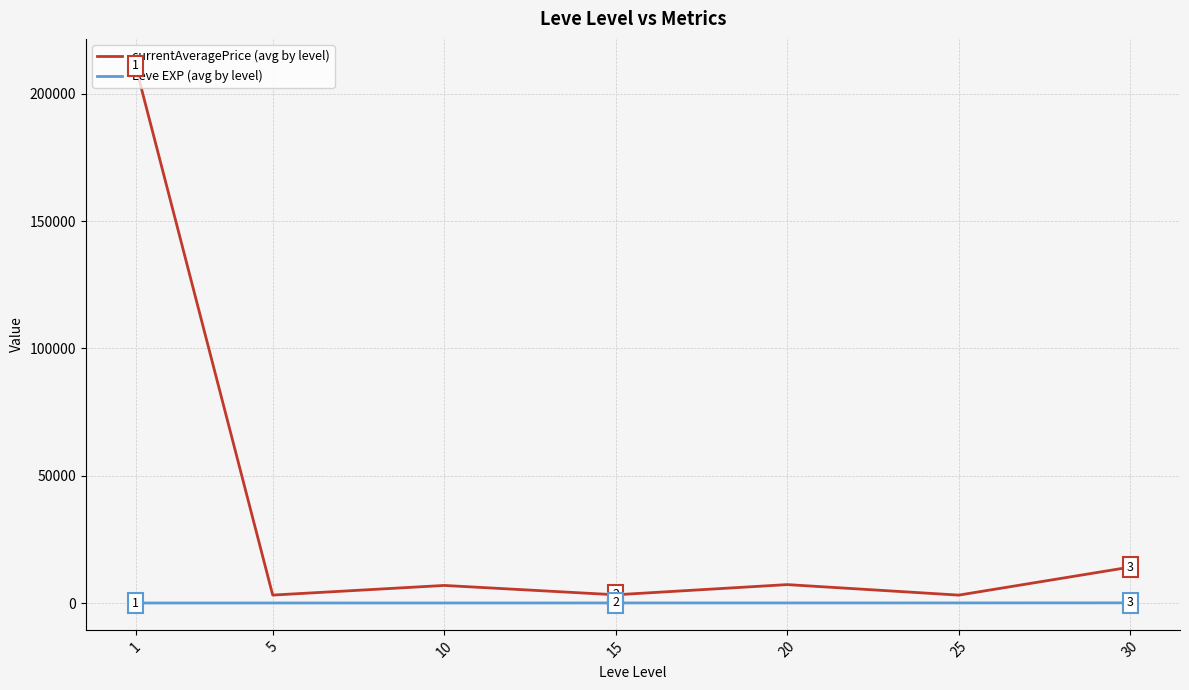

At how many categories does at least one series exceed 203413?

1